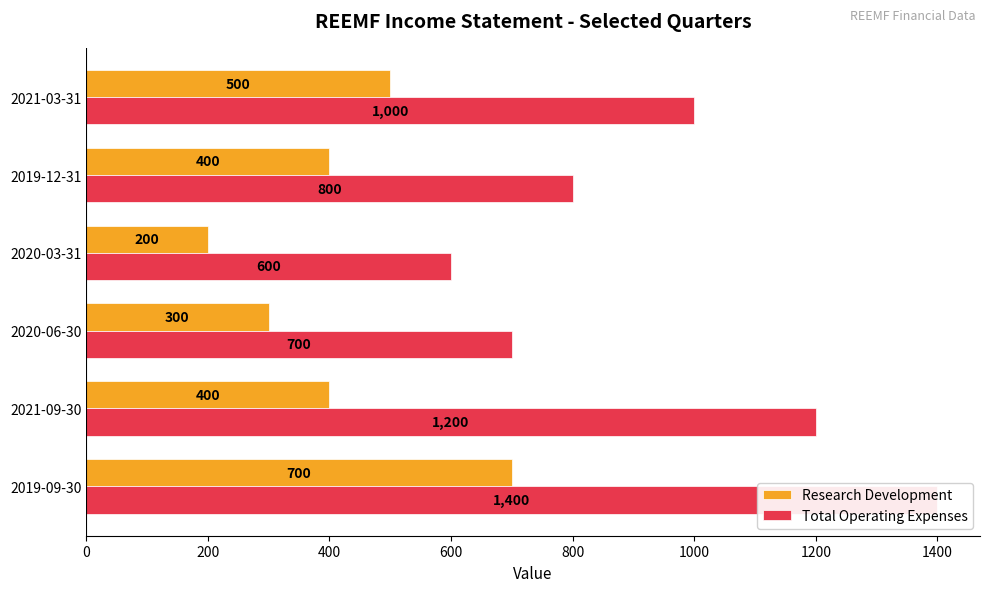

What is the value of the Total Operating Expenses bar at the 1st from the left?

1400